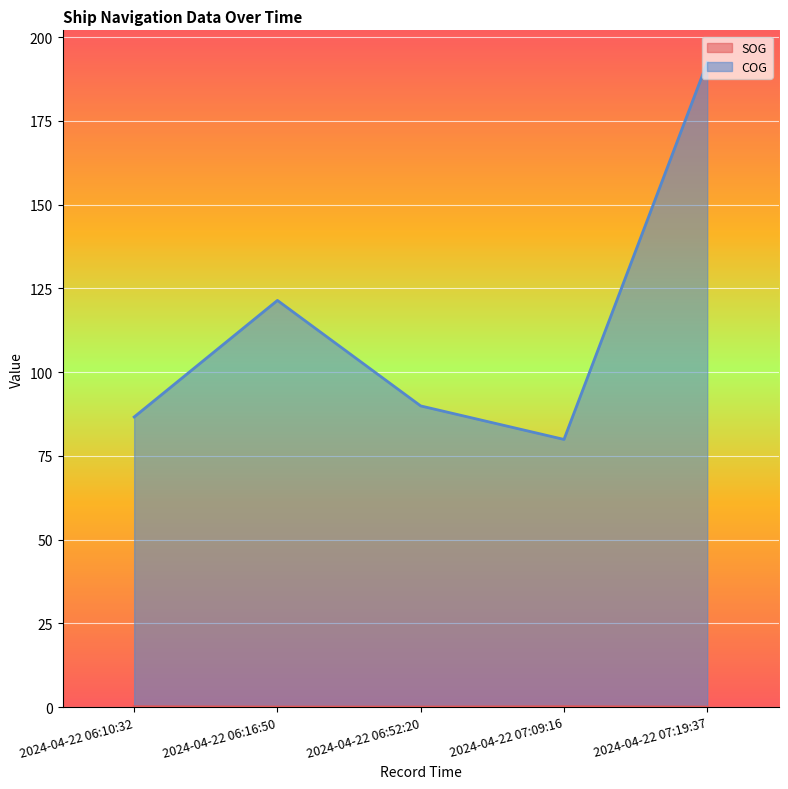

Which category has the highest value in the COG series?

2024-04-22 07:19:37